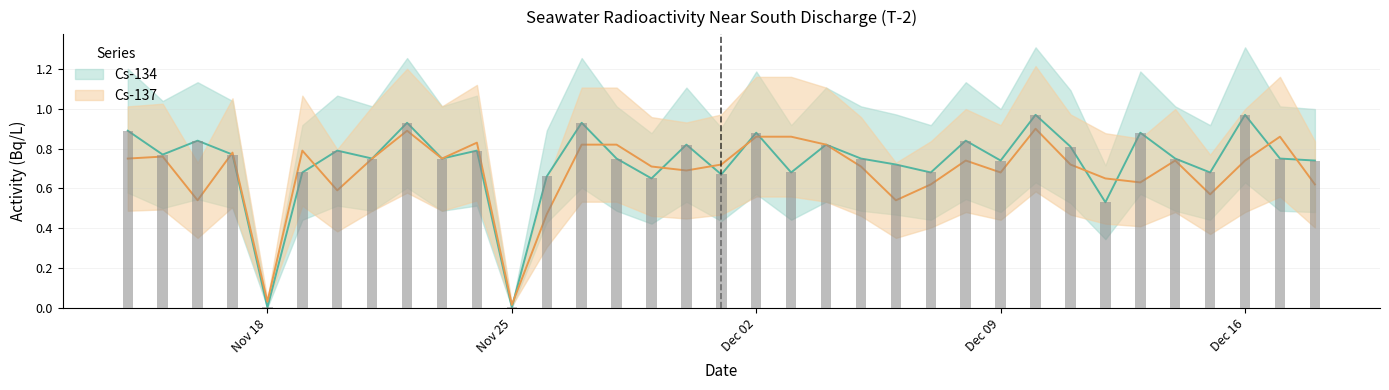

At which category is the sum across all series the highest?

2024/12/10